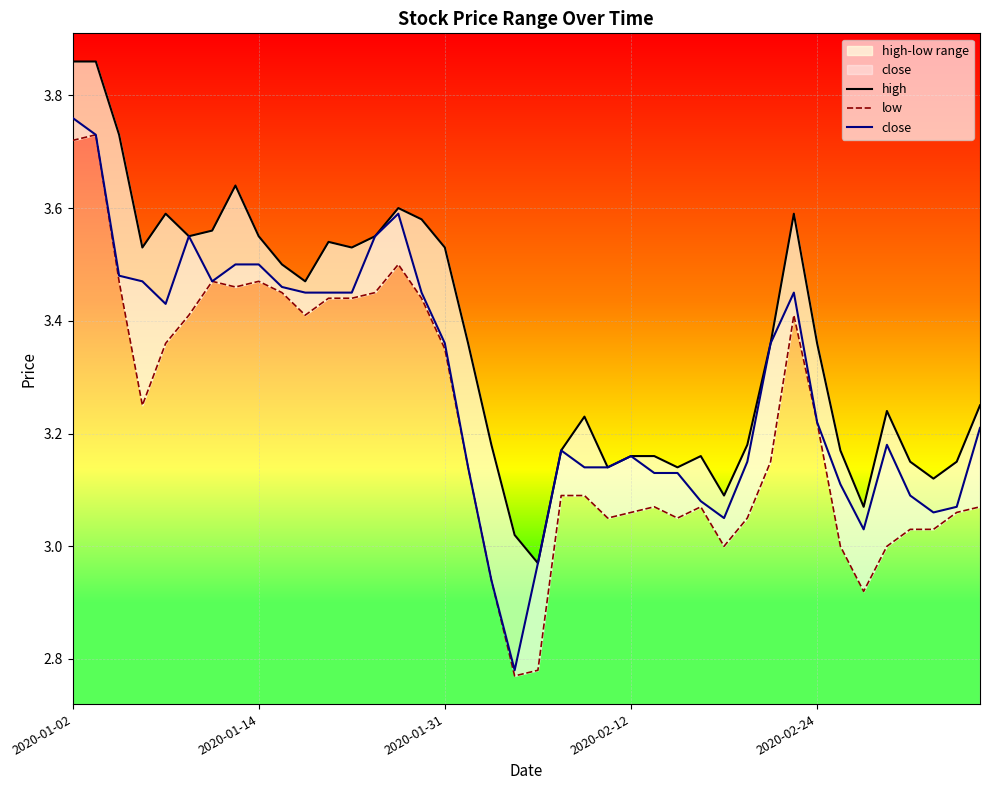

What is the smallest value displayed?

2.8